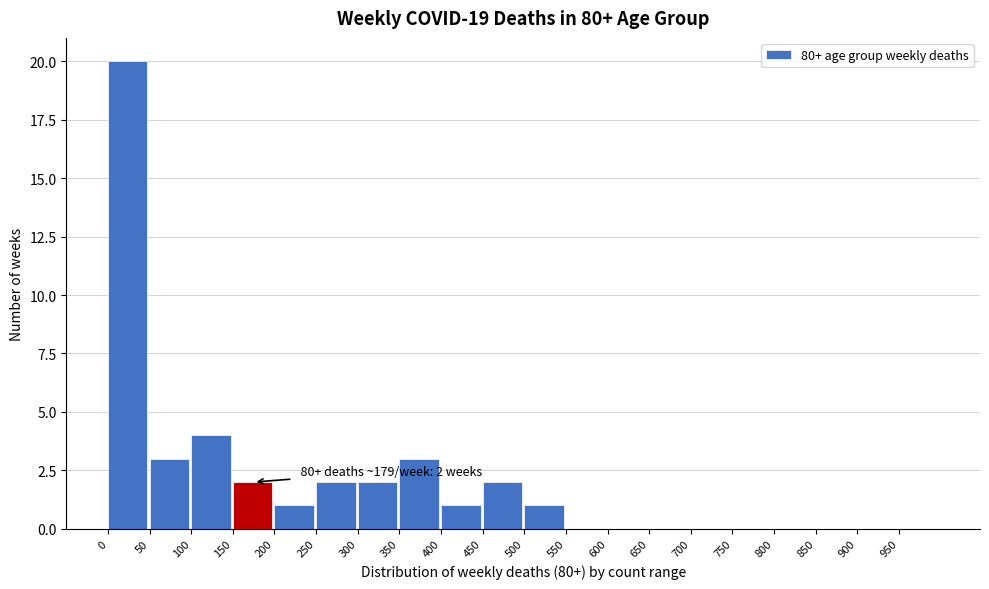

Which range on the x-axis has the tallest bar?

0 to 50